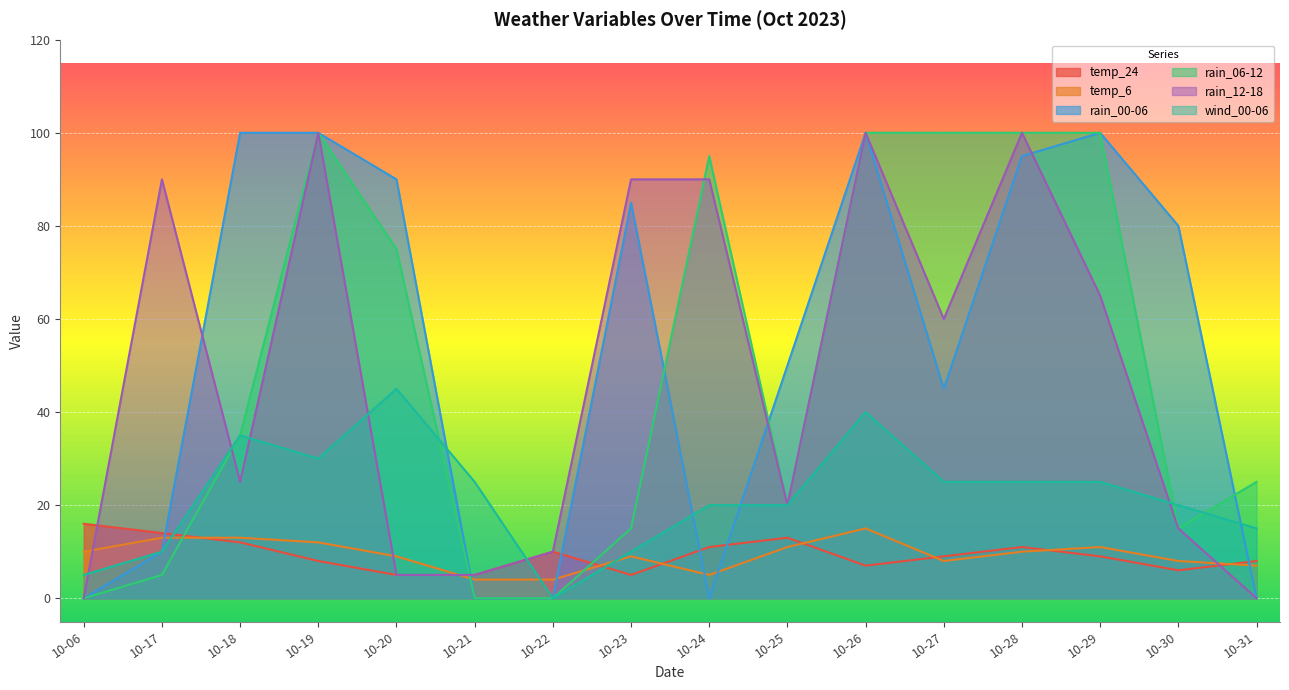

What is the difference between the second highest and second lowest values in the temp_6 series?

9